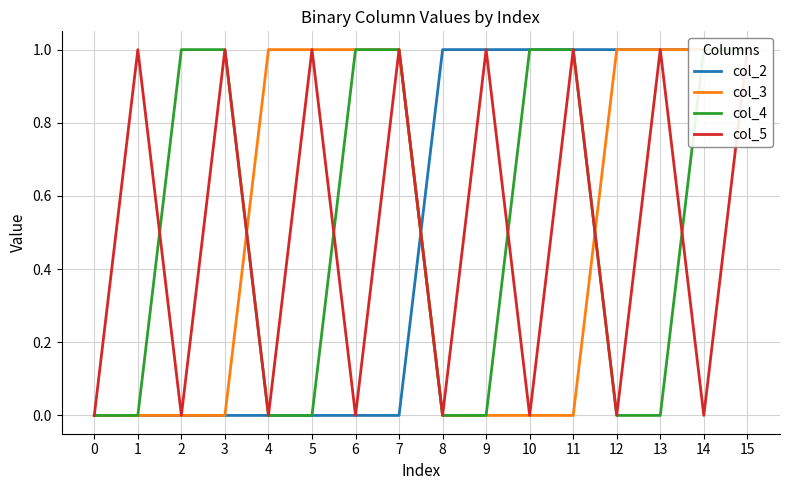

Count the col_3 values in the range 0 to 1.

16